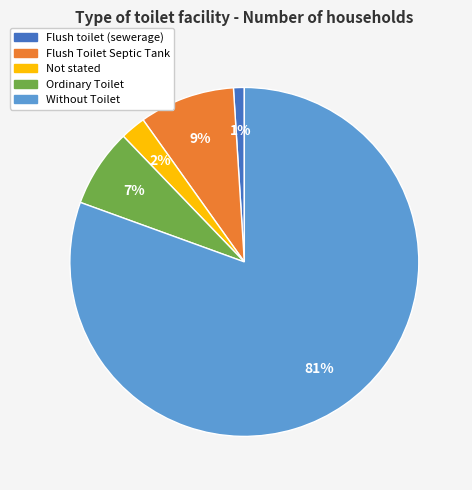

To the nearest percent, what is the difference between the largest and smallest slice percentages?

80%